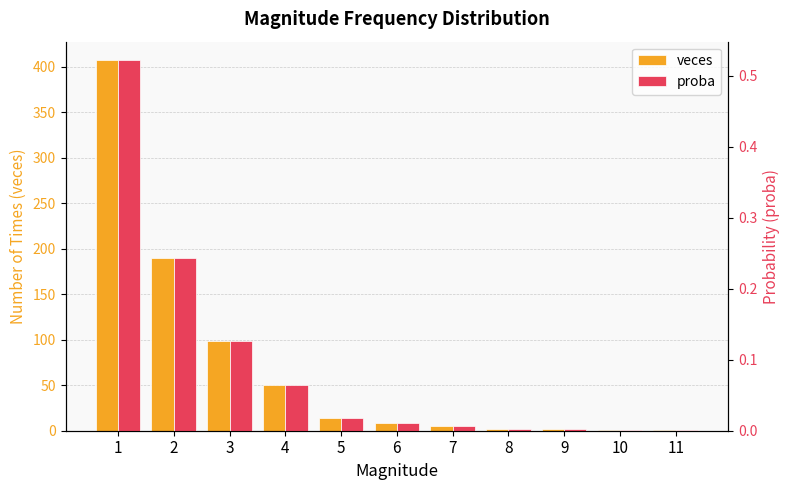

Is it true that veces equals 1.4 at 11?

False